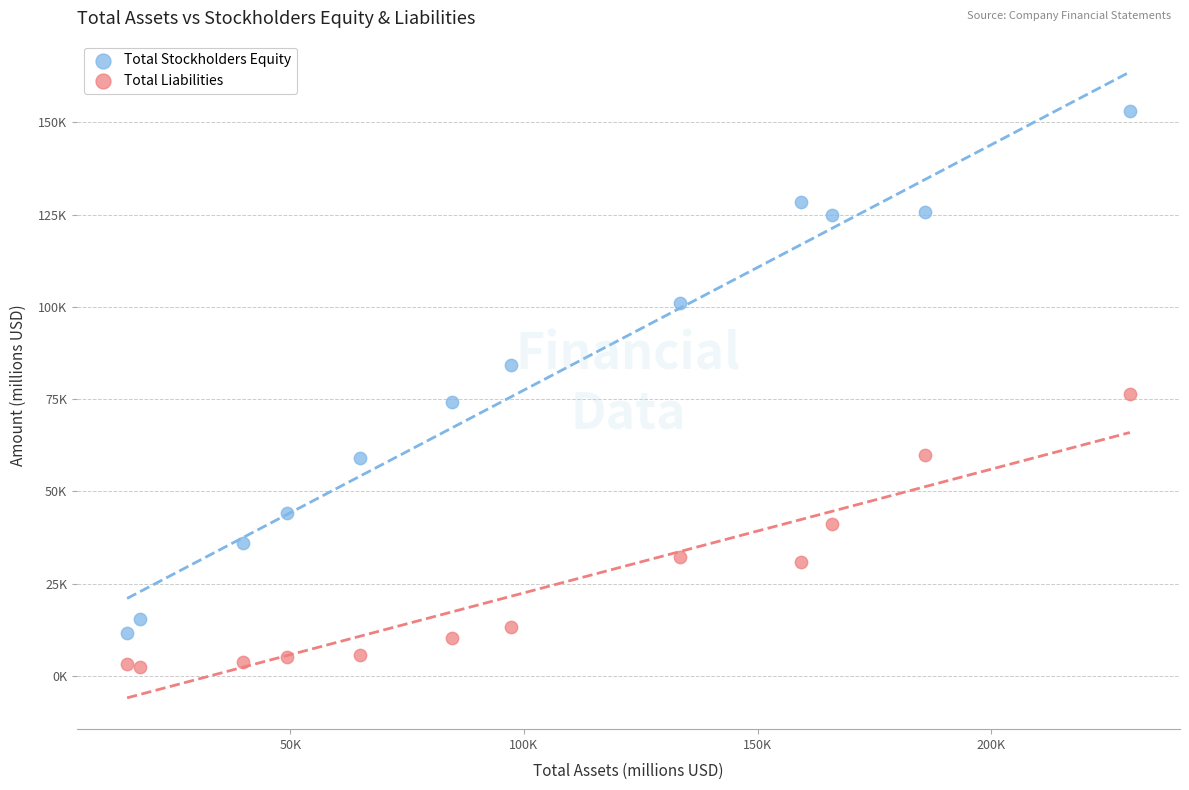

What are all the series names shown in the legend?

Total Stockholders Equity, Total Liabilities